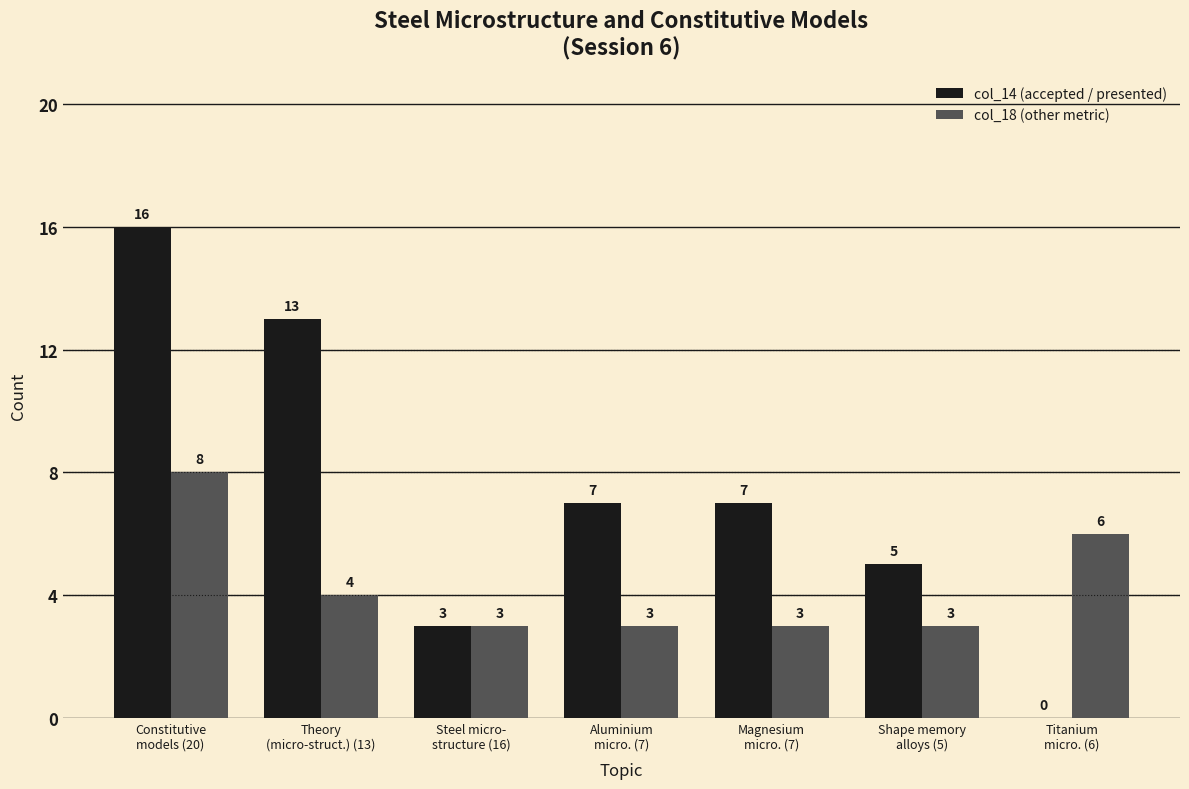

Which series has the largest total across all categories?

col_14 (accepted / presented)